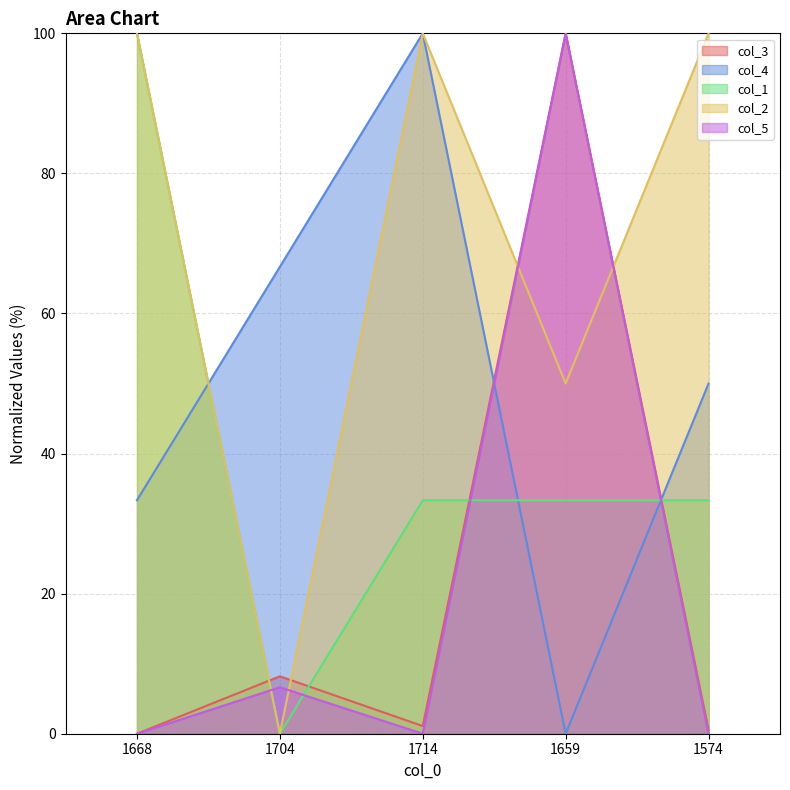

What is the total value across all series at 1714?

234.4